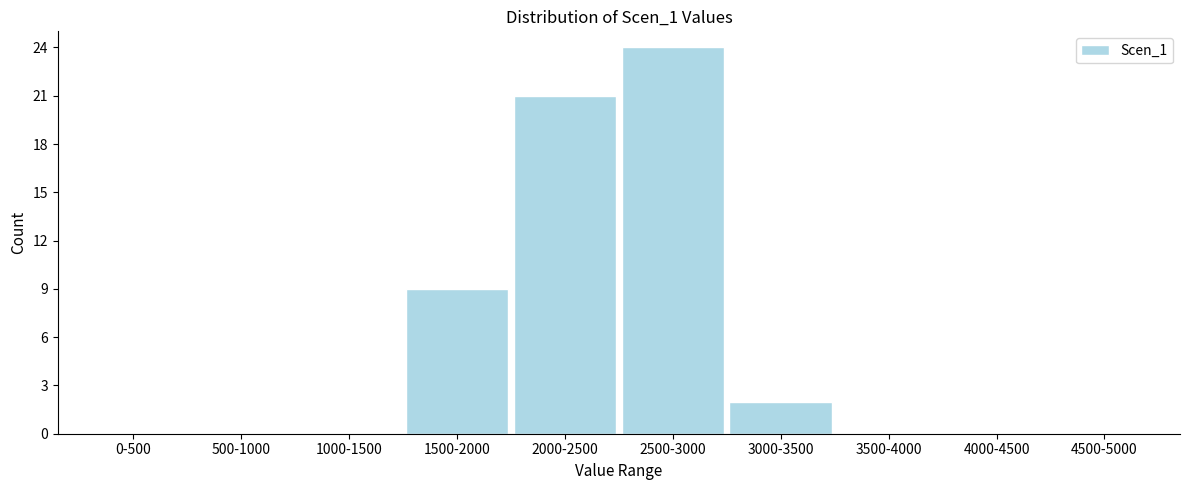

Reading right to left, transcribe all the data shown in this chart.

4500-5000=0	4000-4500=0	3500-4000=0	3000-3500=2	2500-3000=24	2000-2500=21	1500-2000=9	1000-1500=0	500-1000=0	0-500=0